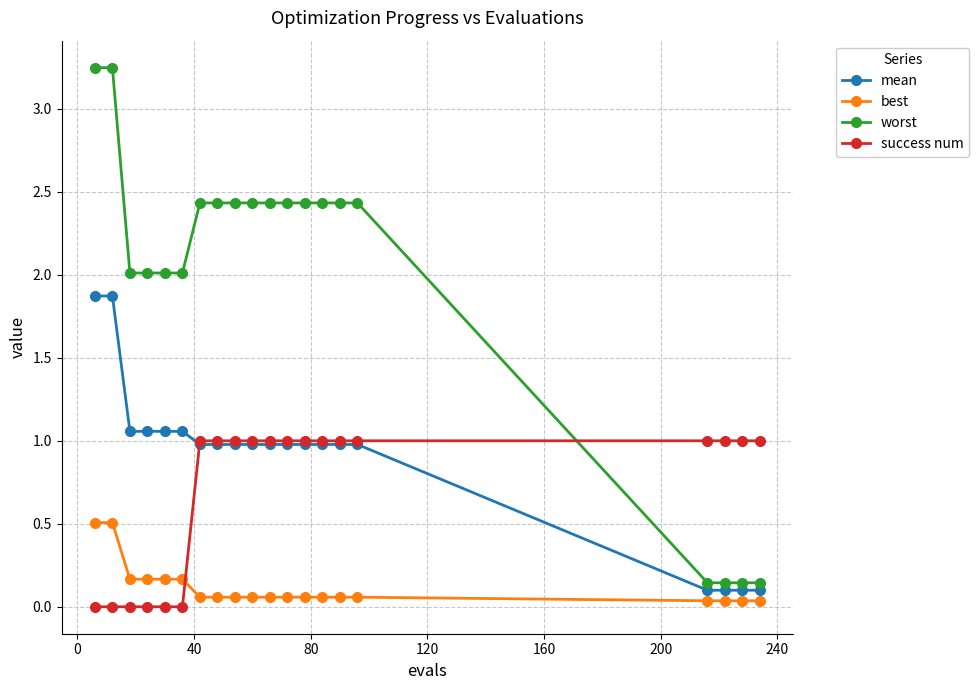

How many times do best and success num cross each other?

1